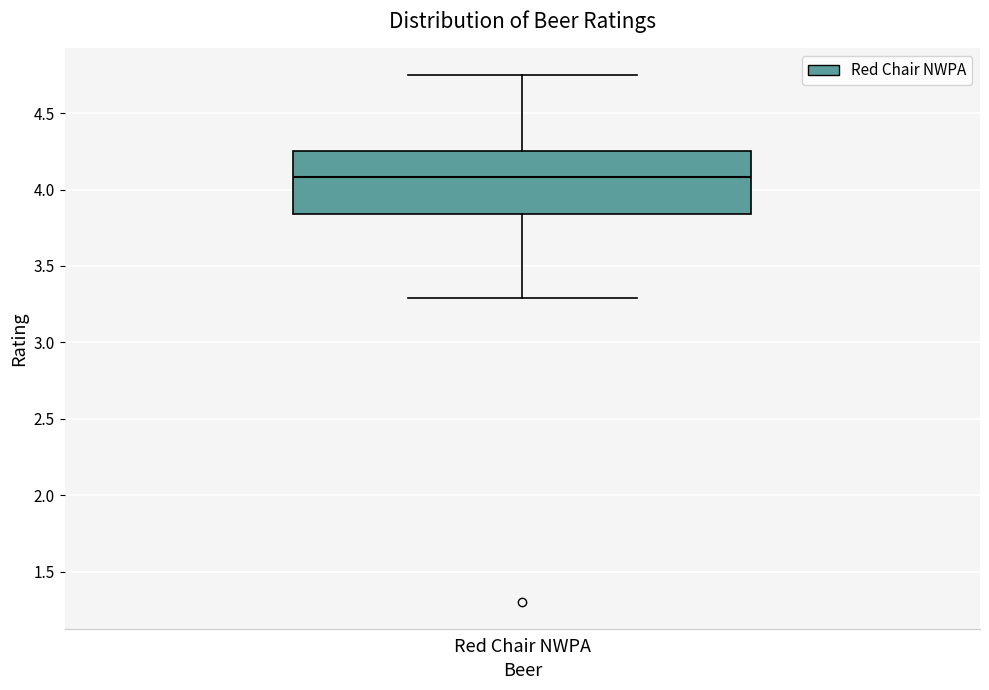

Read this box plot against the y-axis: the position of the median line, the range covered by the box, and the ends of both whiskers. The values are not printed on the chart, so give them approximately, as read against the axis.

median 4.10, box 3.85 to 4.25, whiskers 3.30 to 4.75